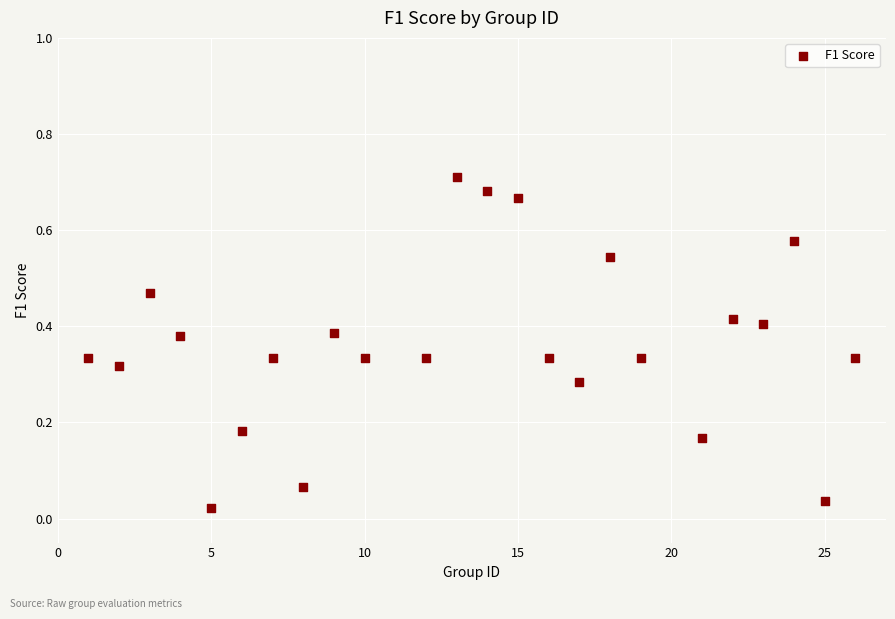

What is the range of X values (max minus min)?

25.0